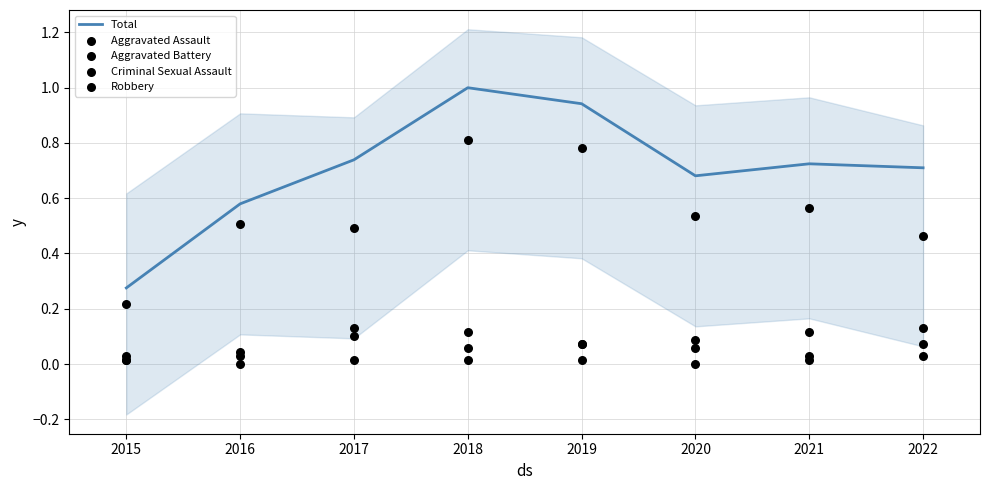

Which series has the widest spread of Y values?

Total